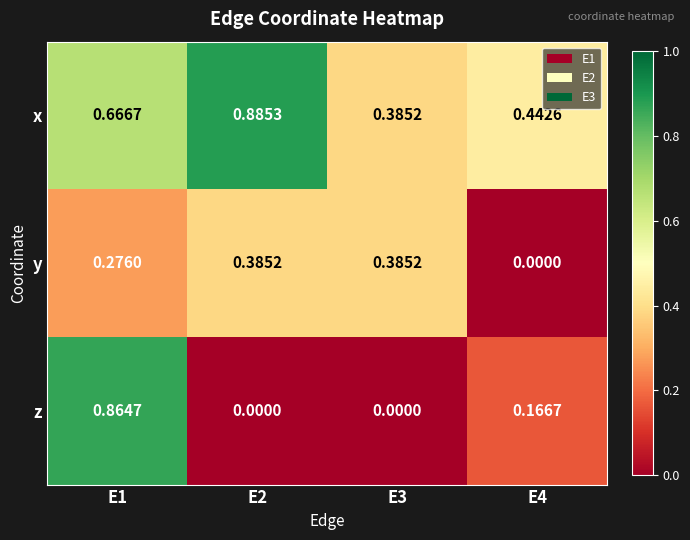

Rank the series by their maximum value, from lowest to highest.

y, z, x